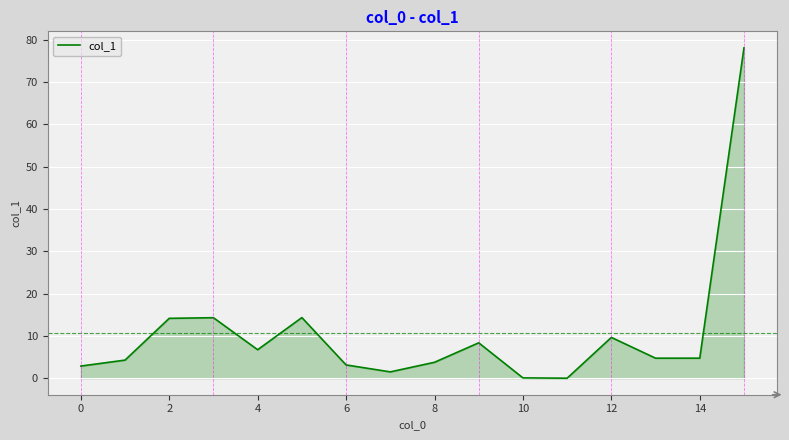

What is the maximum value shown in the chart?

78.0